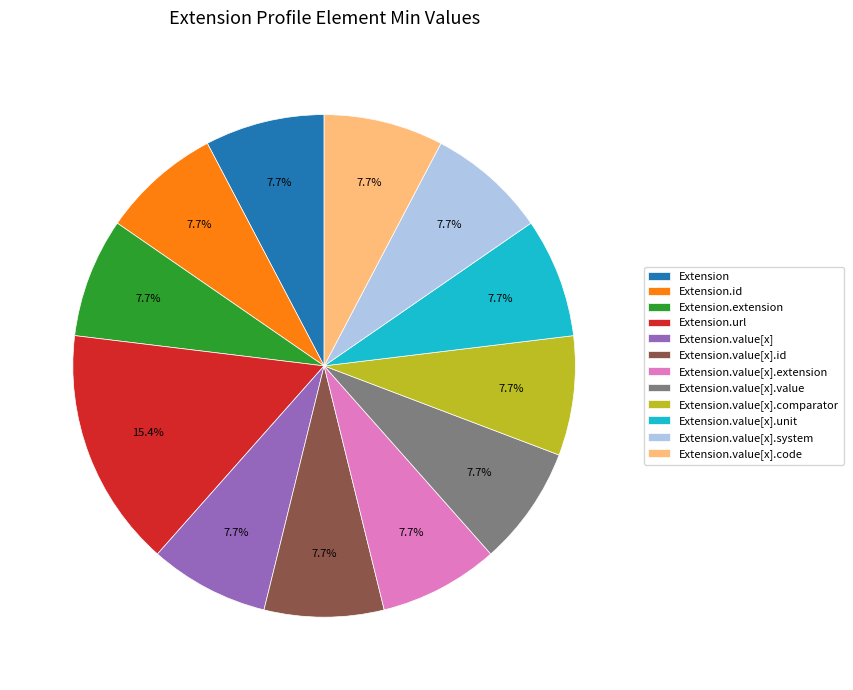

Approximately how many times larger is the value at Extension.id compared to Extension.value[x].value?

1.0